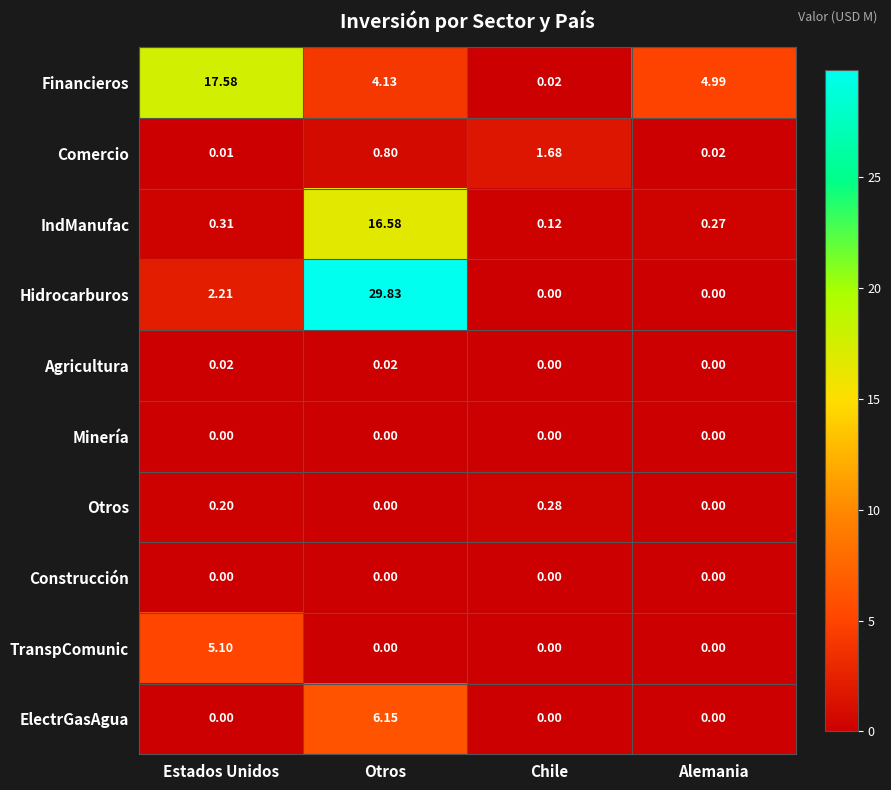

Between Estados Unidos and Alemania, which series saw the biggest shift?

Financieros